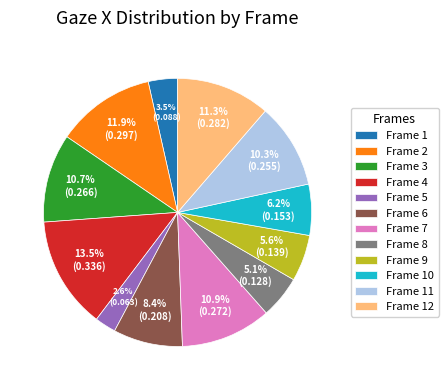

To the nearest percent, what is the difference between the largest and smallest slice percentages?

11%